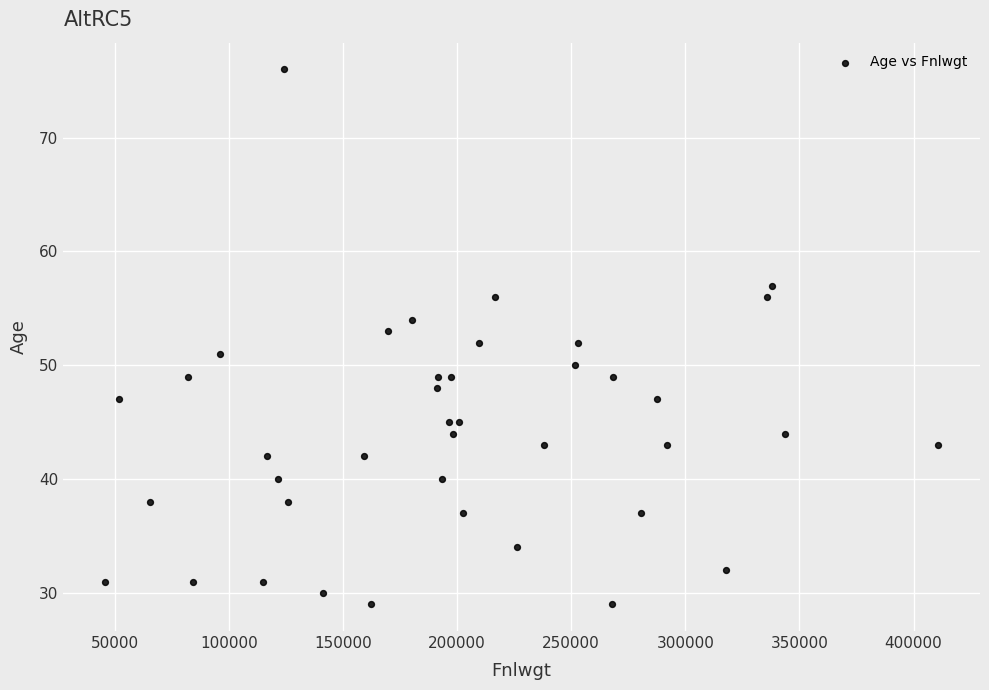

What is the range of Y values (max minus min)?

47